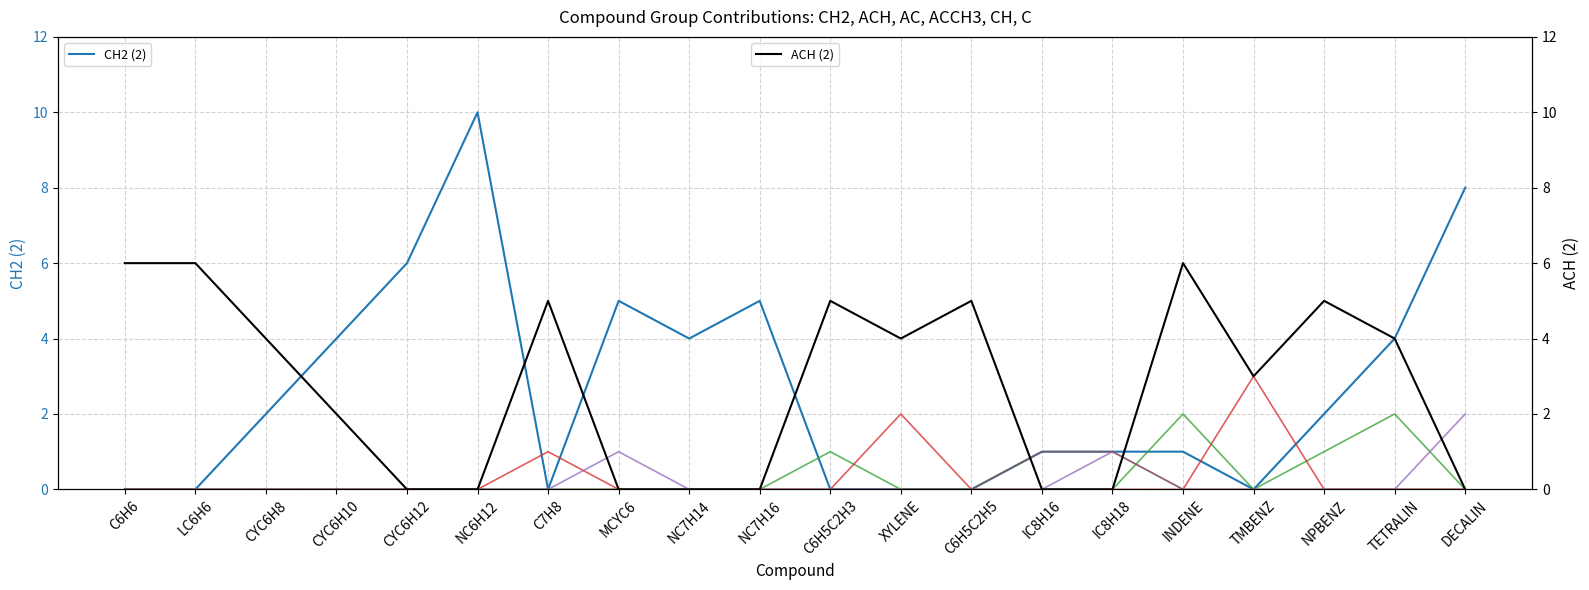

True or false: CH (3) and C (4) intersect in this chart.

False